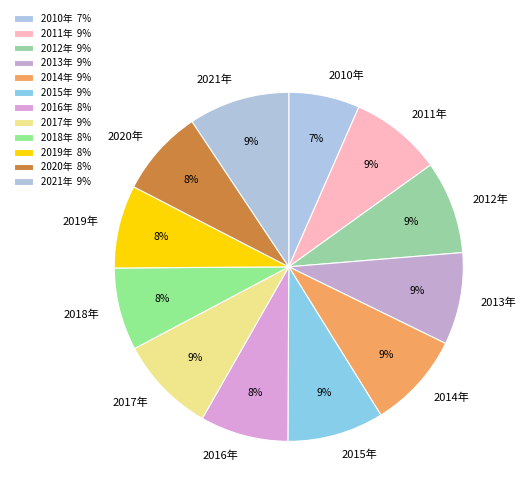

What percentage is the 2012年 slice, to the nearest percent?

9%